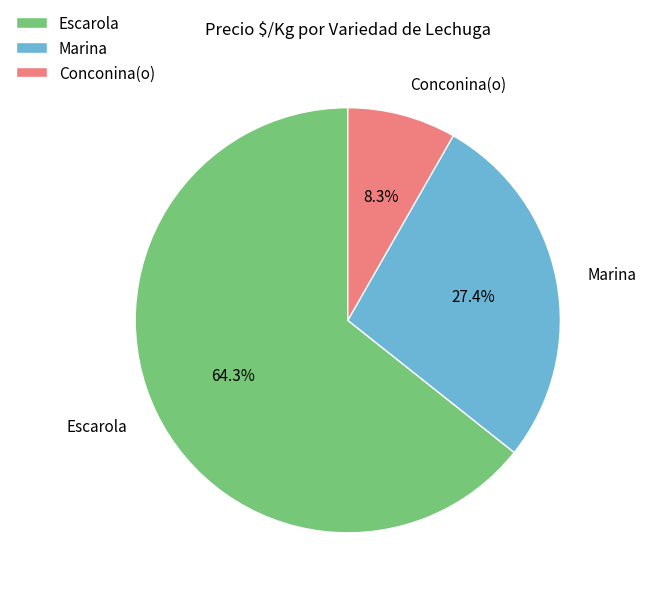

What percentage is the Escarola slice, to the nearest percent?

64%